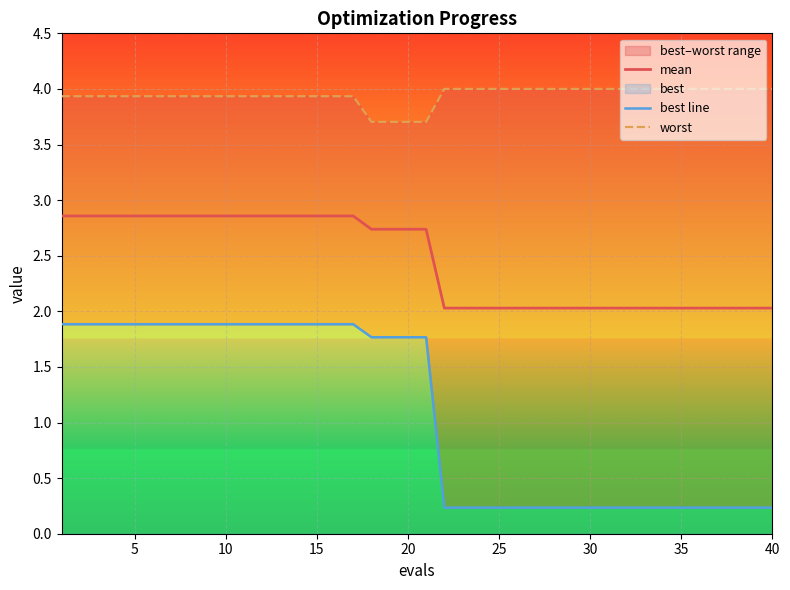

What is the maximum value for mean?

2.9